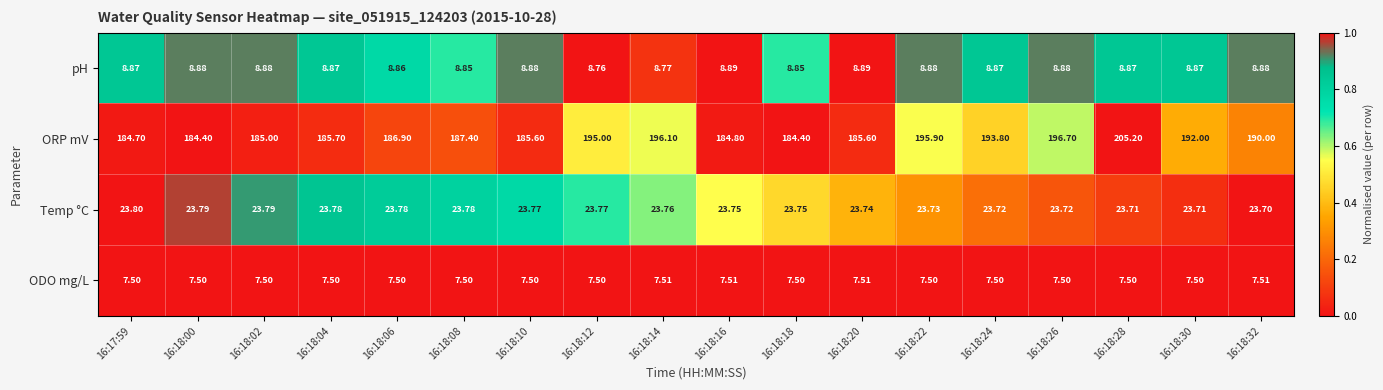

Which series changed the most between 16:18:18 and 16:18:30?

ORP mV